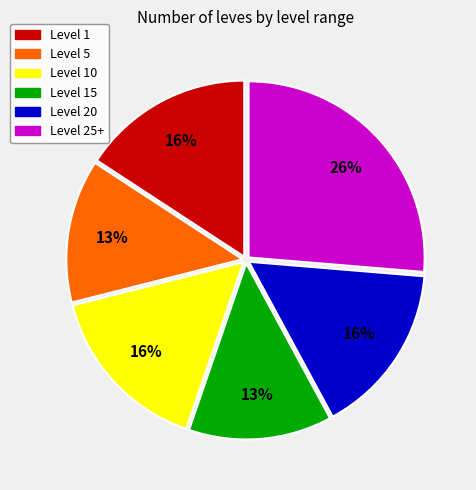

How many slices are in this pie chart?

6